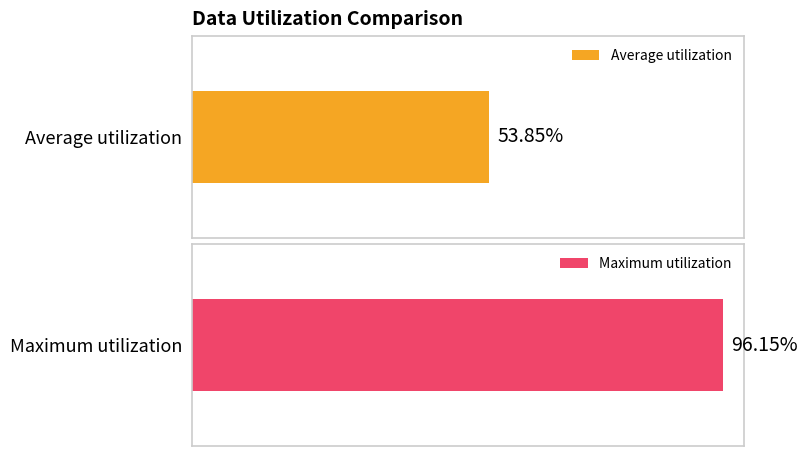

Between 27 and 12, which is larger?

27